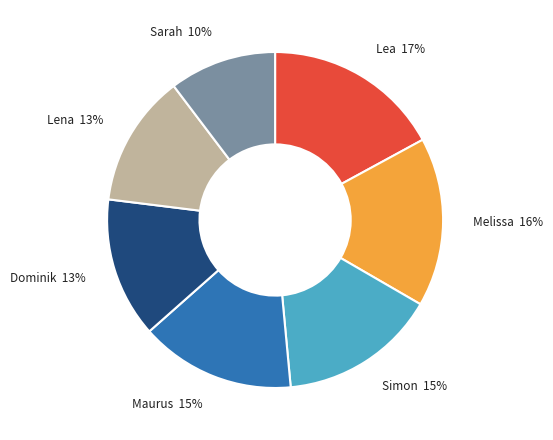

True or false: Lena accounts for 13% of the total.

True